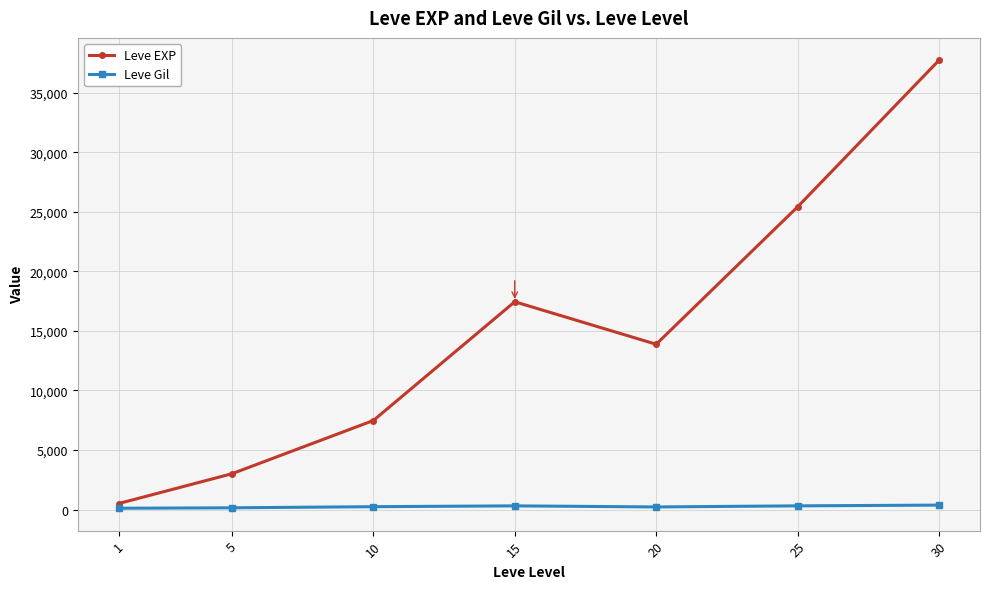

Is the value of Leve Gil at 20 greater than the value of Leve EXP at 10?

No